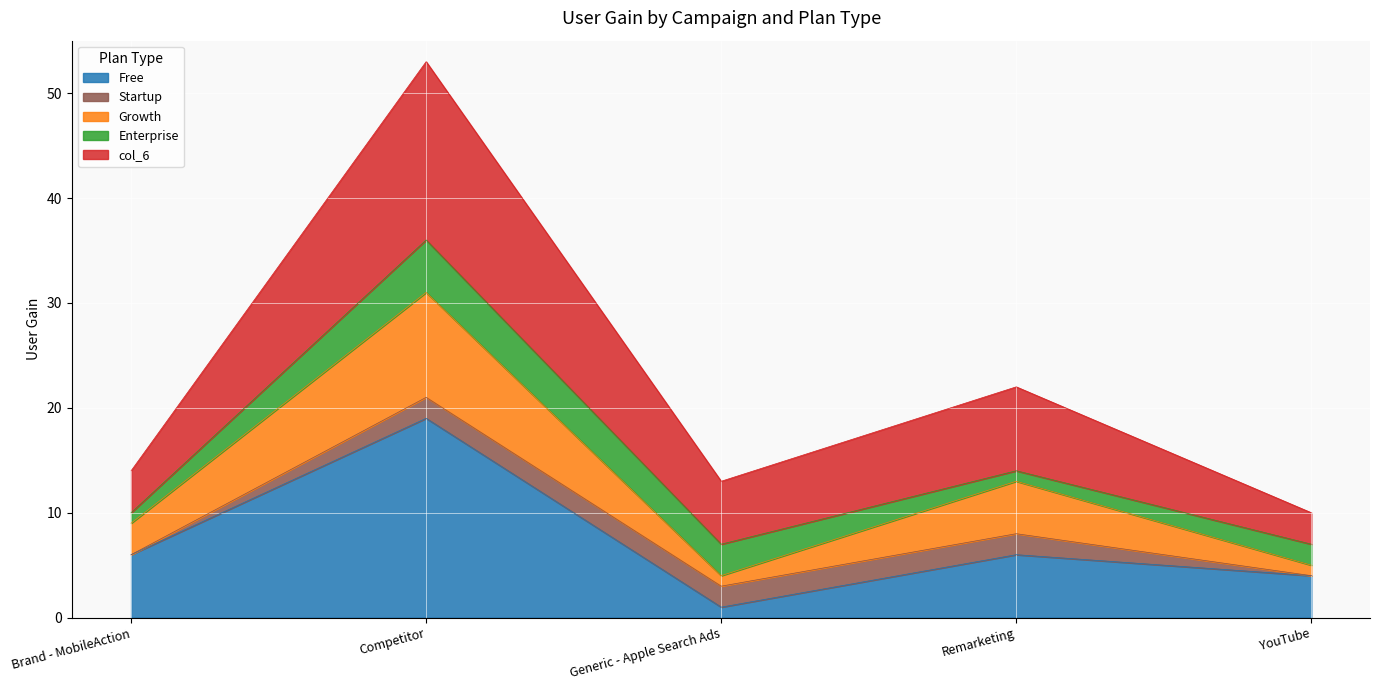

What position from the right is Generic - Apple Search Ads?

3